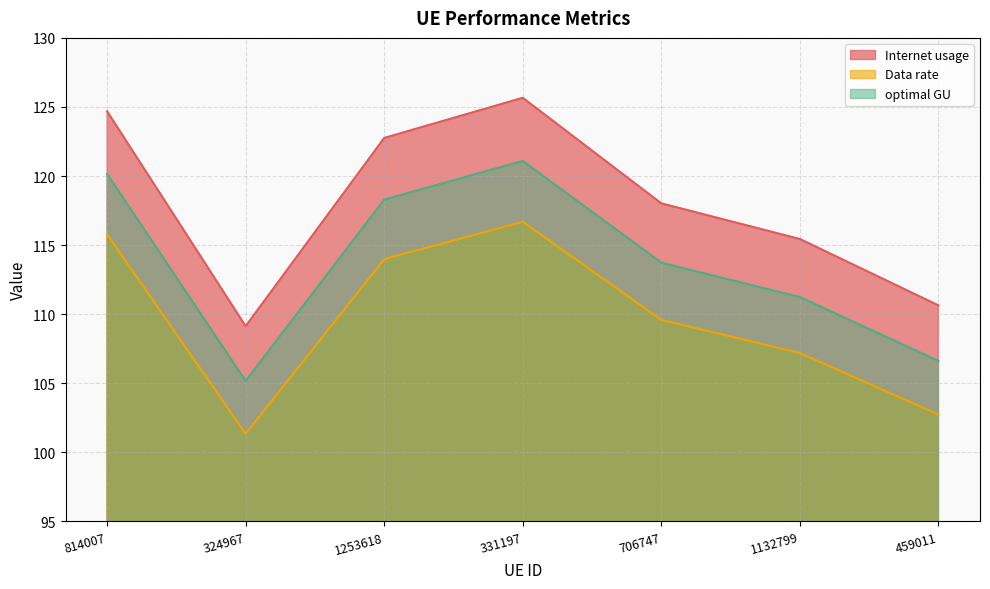

Which series has the largest range (max minus min)?

Internet usage